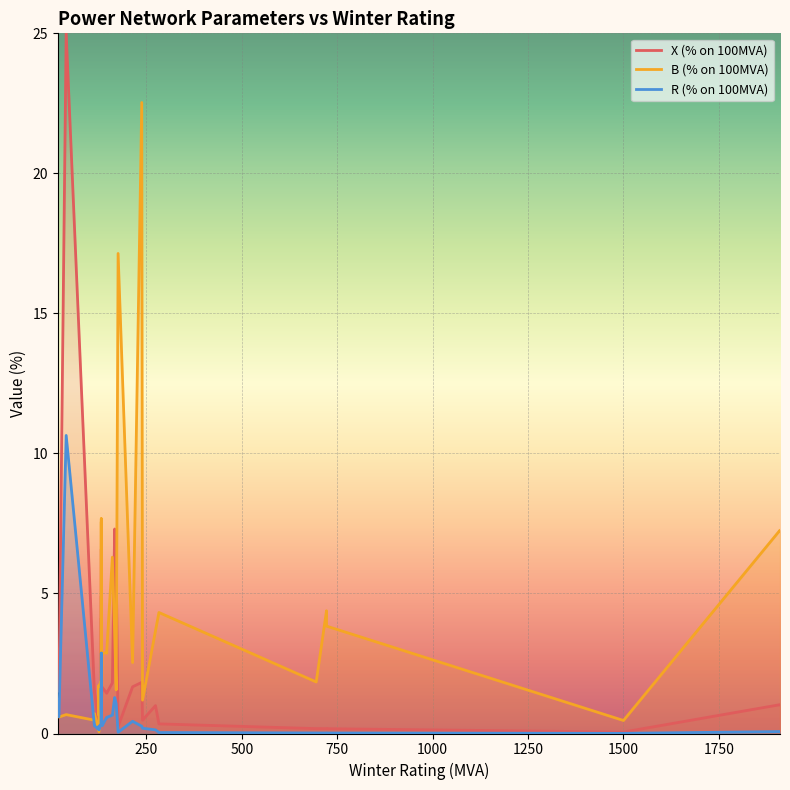

Which series has the widest spread of values?

X (% on 100MVA)